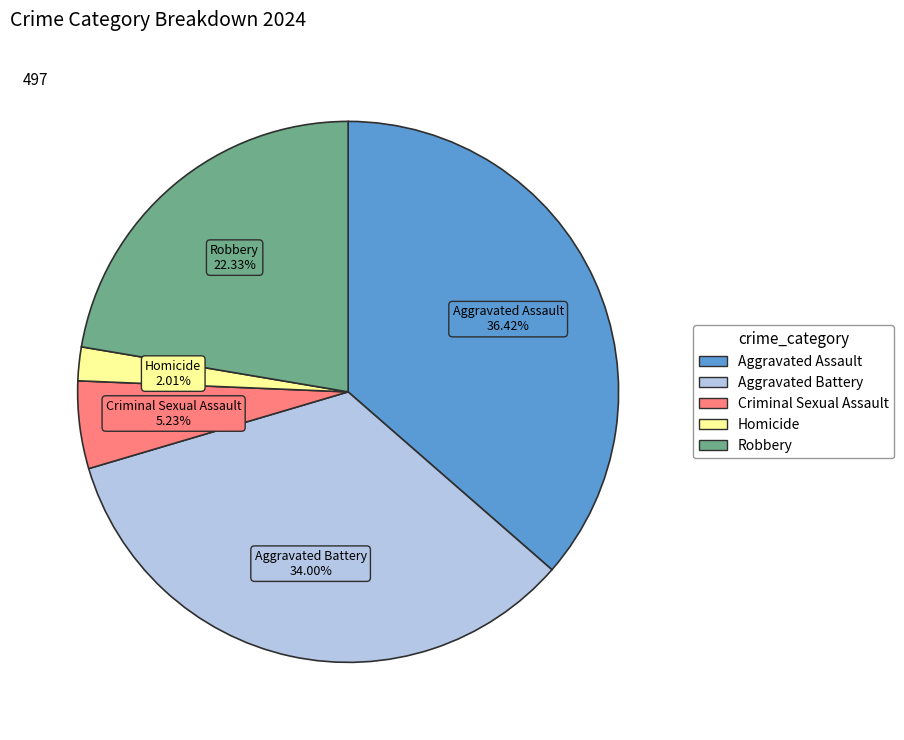

To the nearest percent, what is the combined percentage of Criminal Sexual Assault and Homicide?

7%